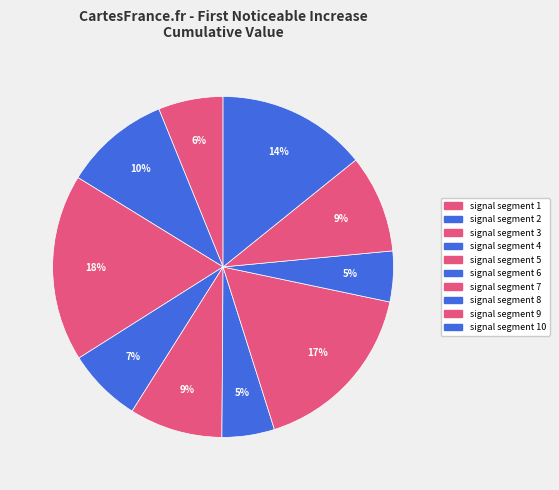

How many slices are in this pie chart?

10